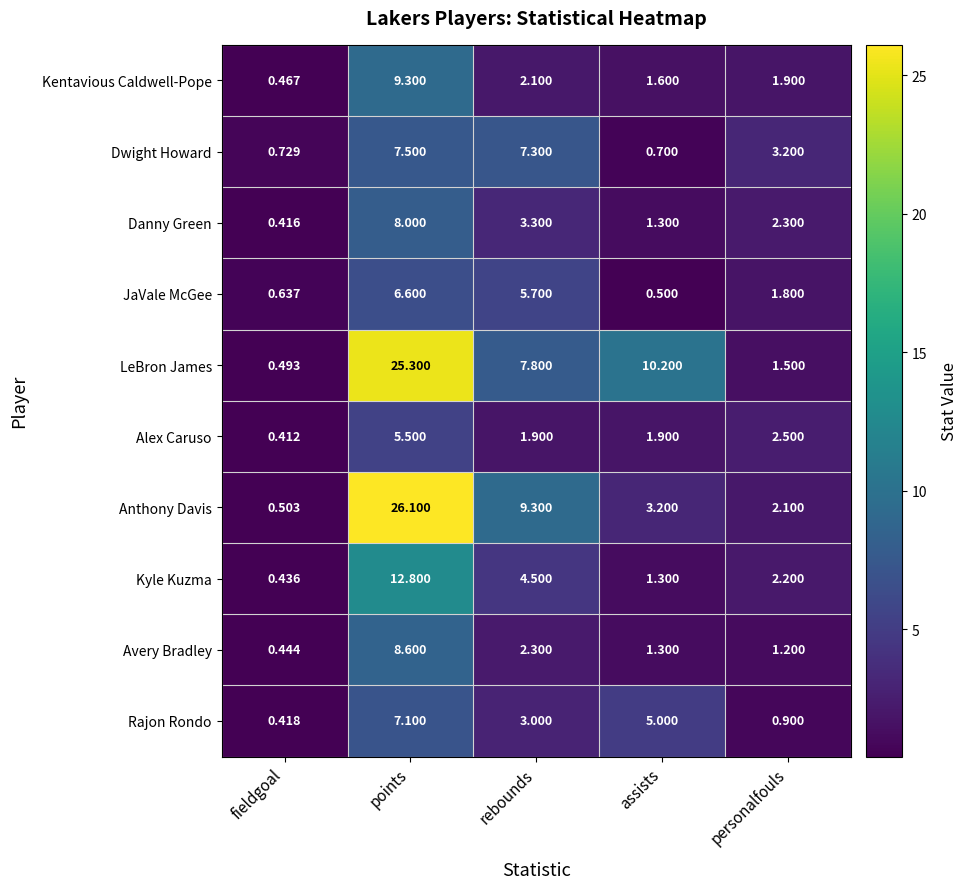

At which label does Anthony Davis first exceed 3?

points